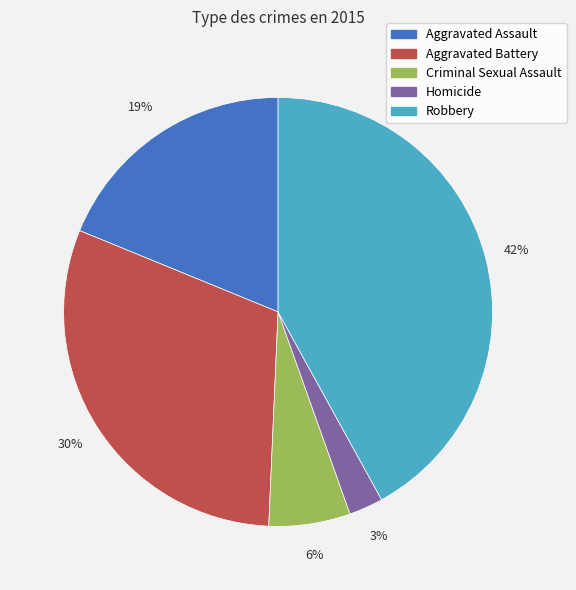

Is it true that Aggravated Battery is 30% of the pie?

True